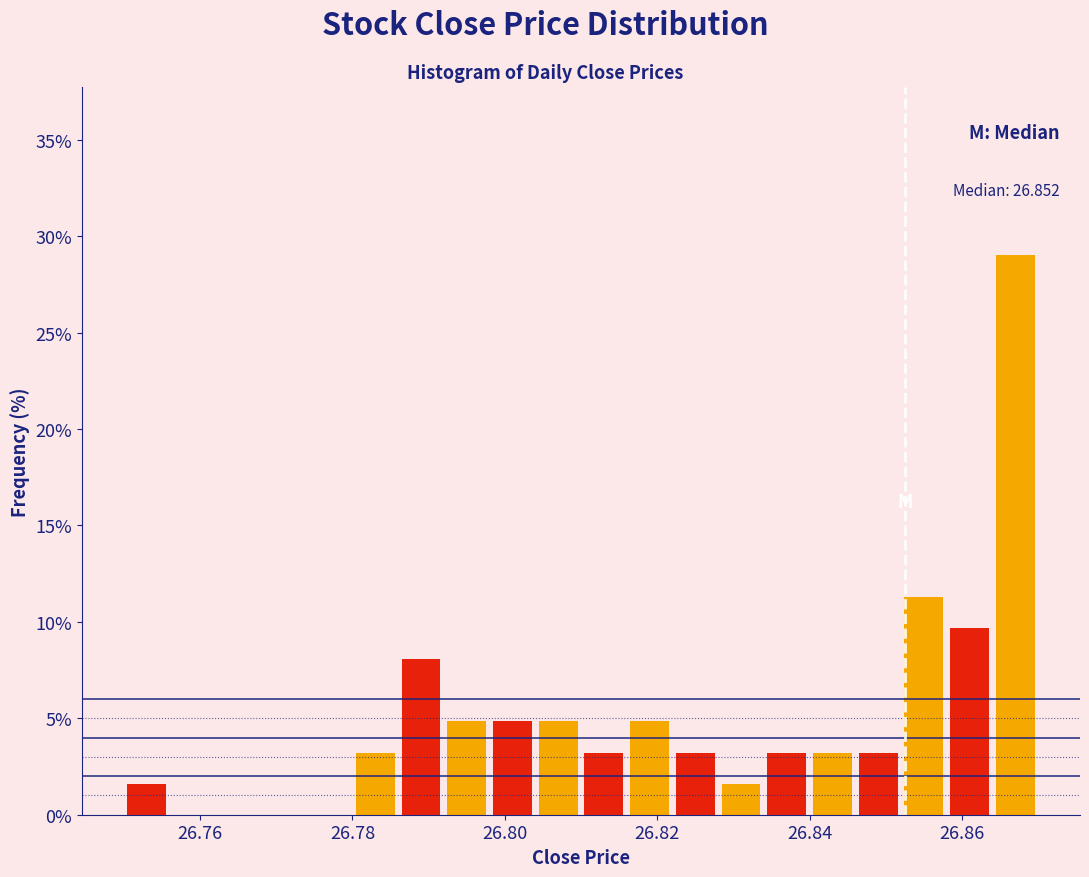

Read against the x-axis, roughly where is the centre of the tallest bar?

26.868